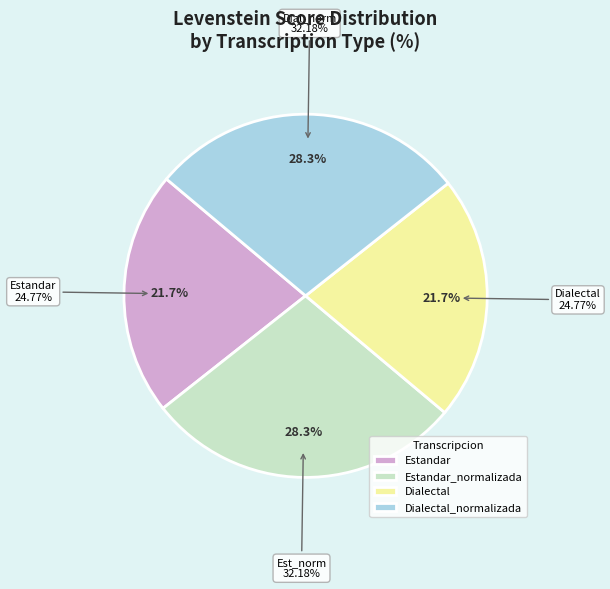

To the nearest percent, what is the difference between the largest and smallest slice percentages?

7%